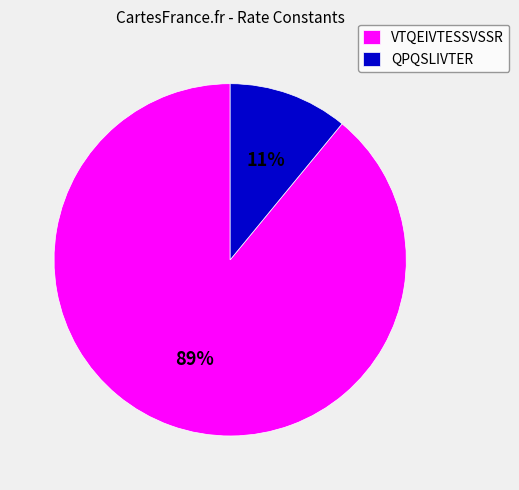

True or false: QPQSLIVTER accounts for 1% of the total.

False